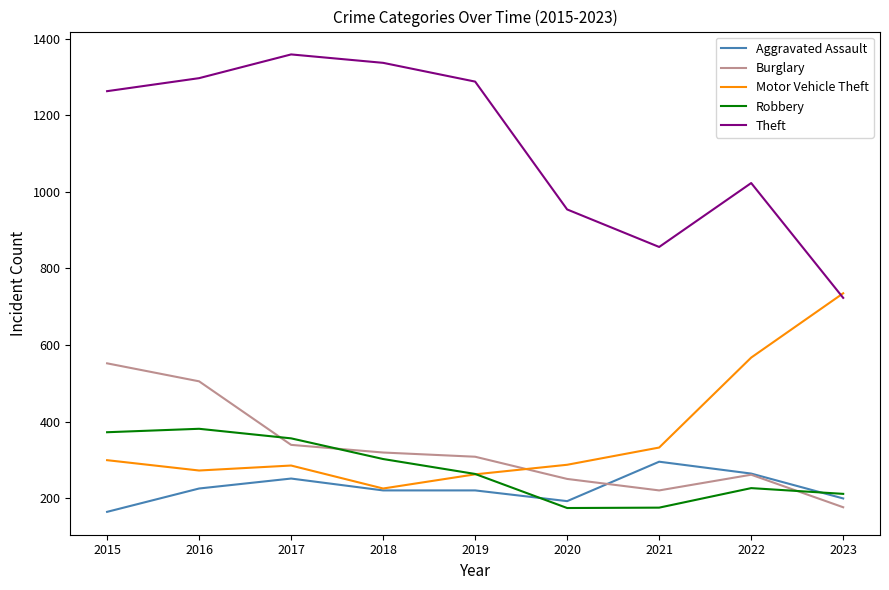

List the series in order of their peak value, lowest first.

Aggravated Assault, Robbery, Burglary, Motor Vehicle Theft, Theft